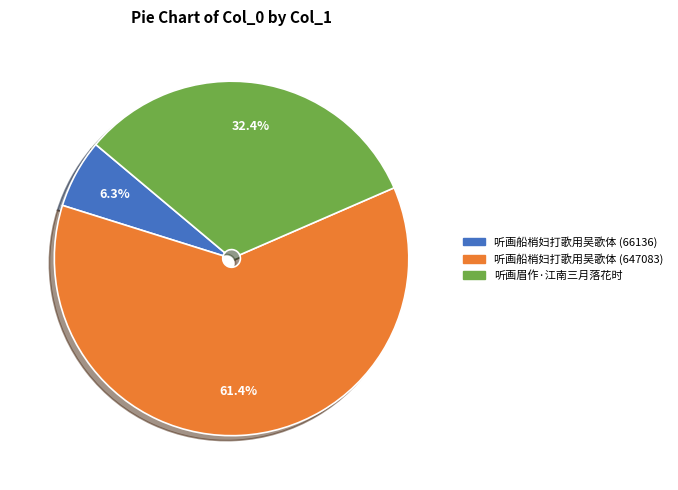

Is it true that 听画船梢妇打歌用吴歌体 (647083) is 61% of the pie?

True